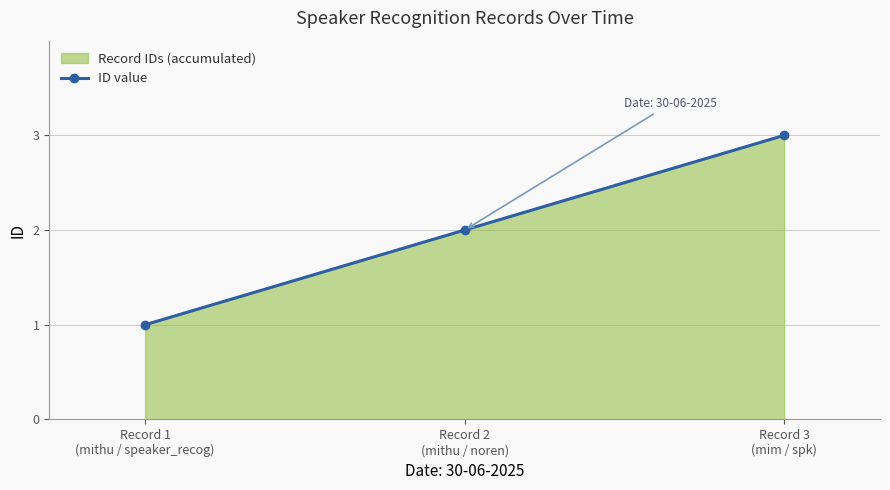

What value does the data have at Record 2
(mithu / noren)?

2